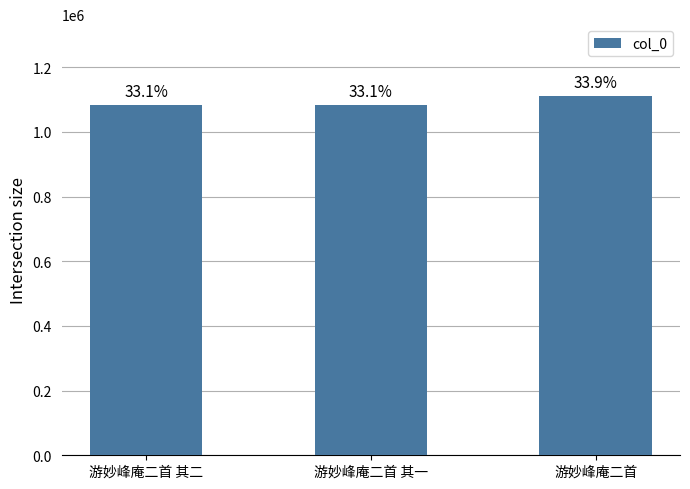

What is the label of the 2nd bar from the left?

游妙峰庵二首 其一